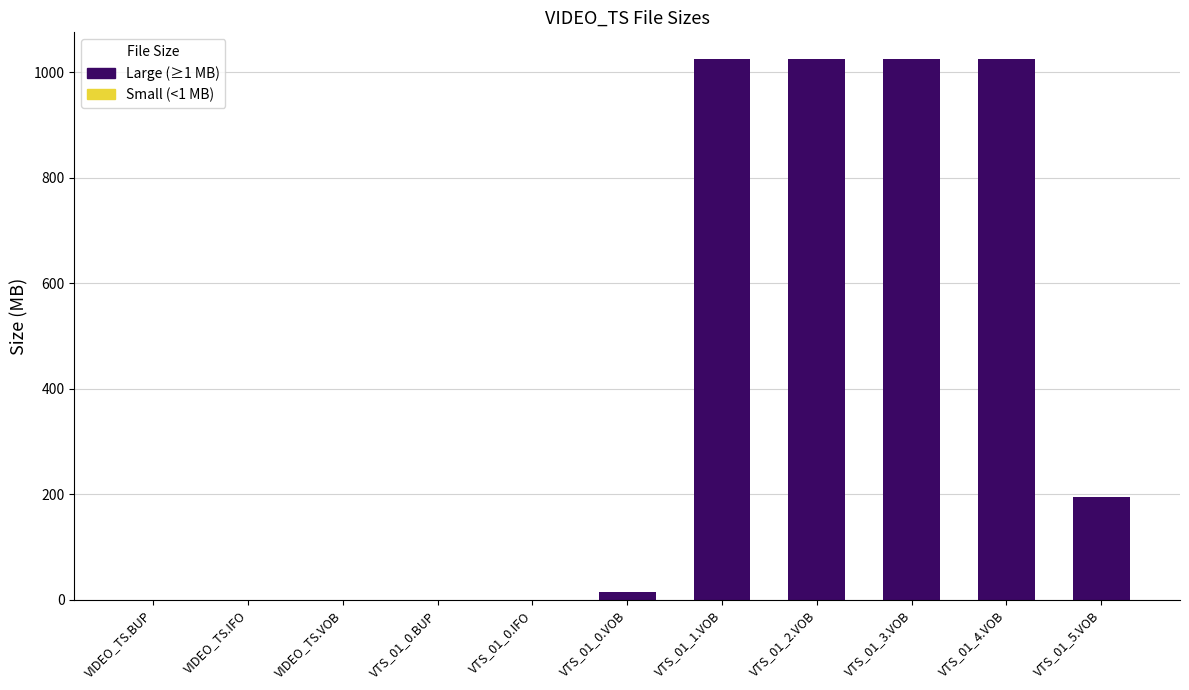

What is the maximum value shown in the chart?

1024.0